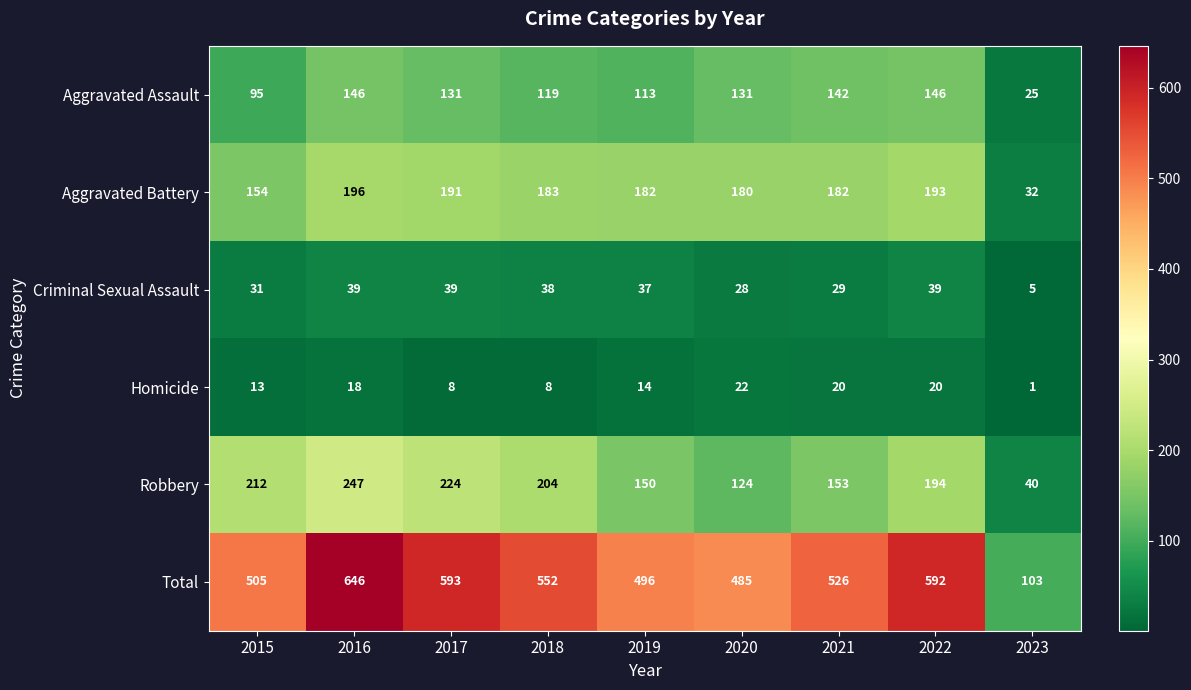

How many data points does each series have?

9